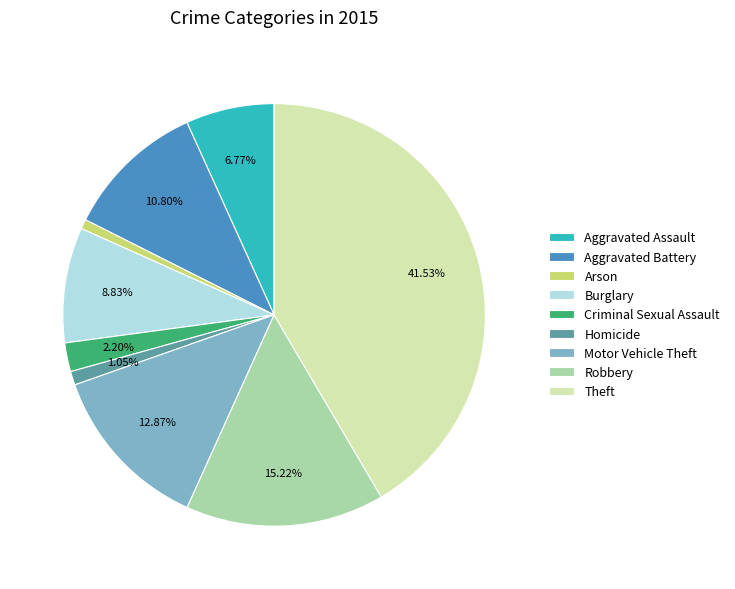

Does Burglary account for over 50% of the chart?

No